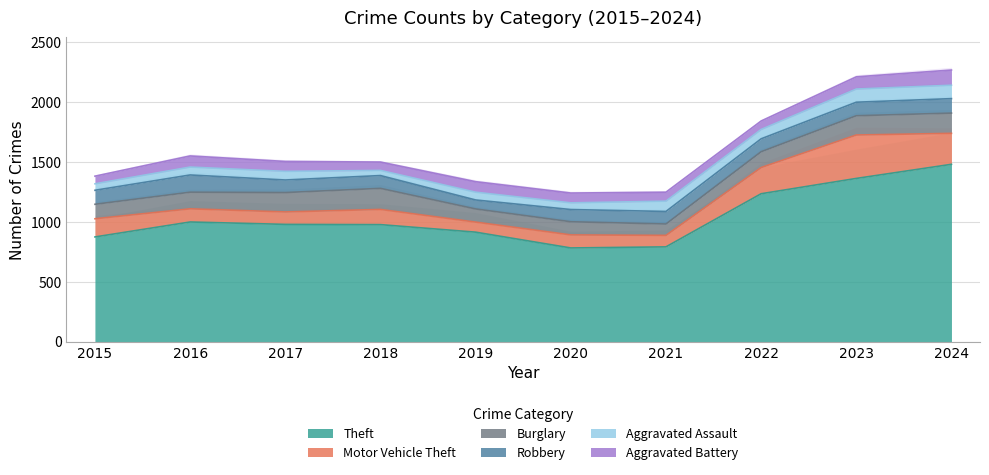

Count the number of data series in this chart.

6